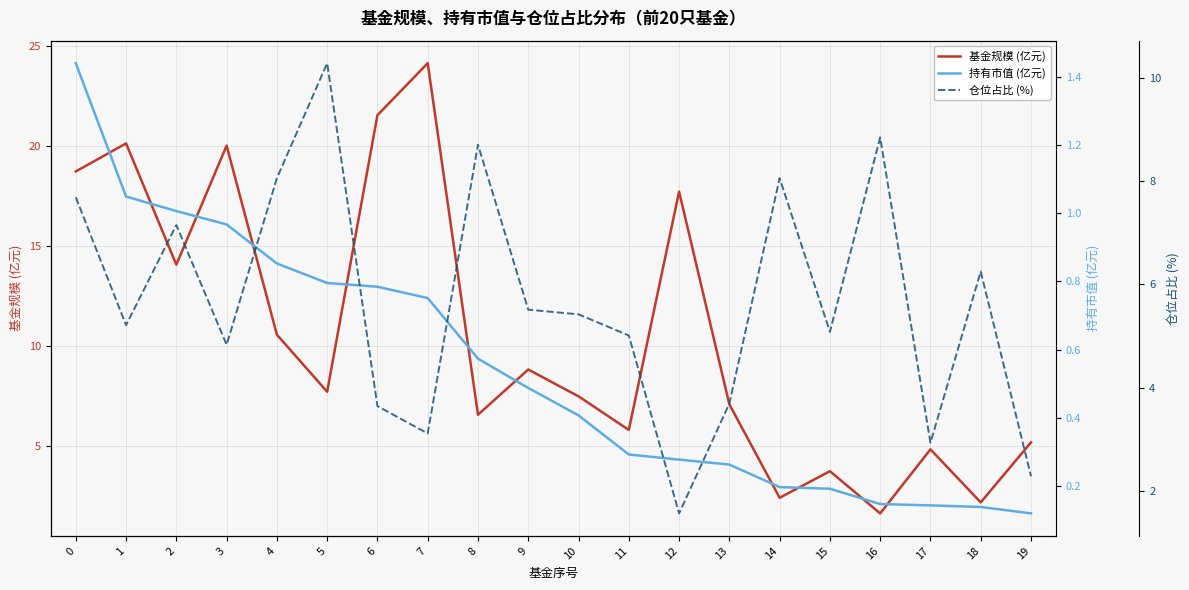

Which label corresponds to the smallest value in the chart?

19